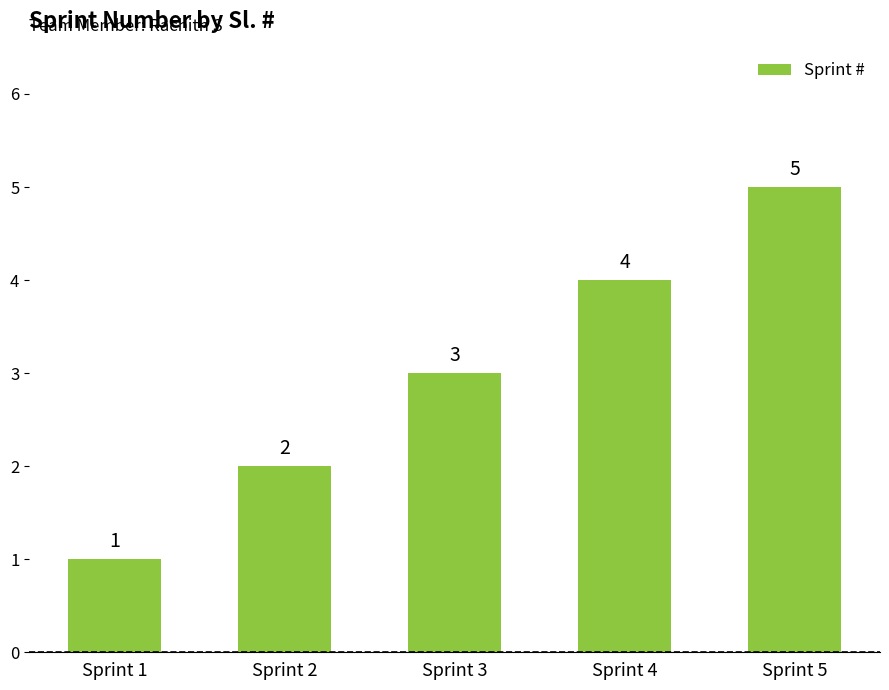

Between Sprint 3 and Sprint 4, which is larger?

Sprint 4